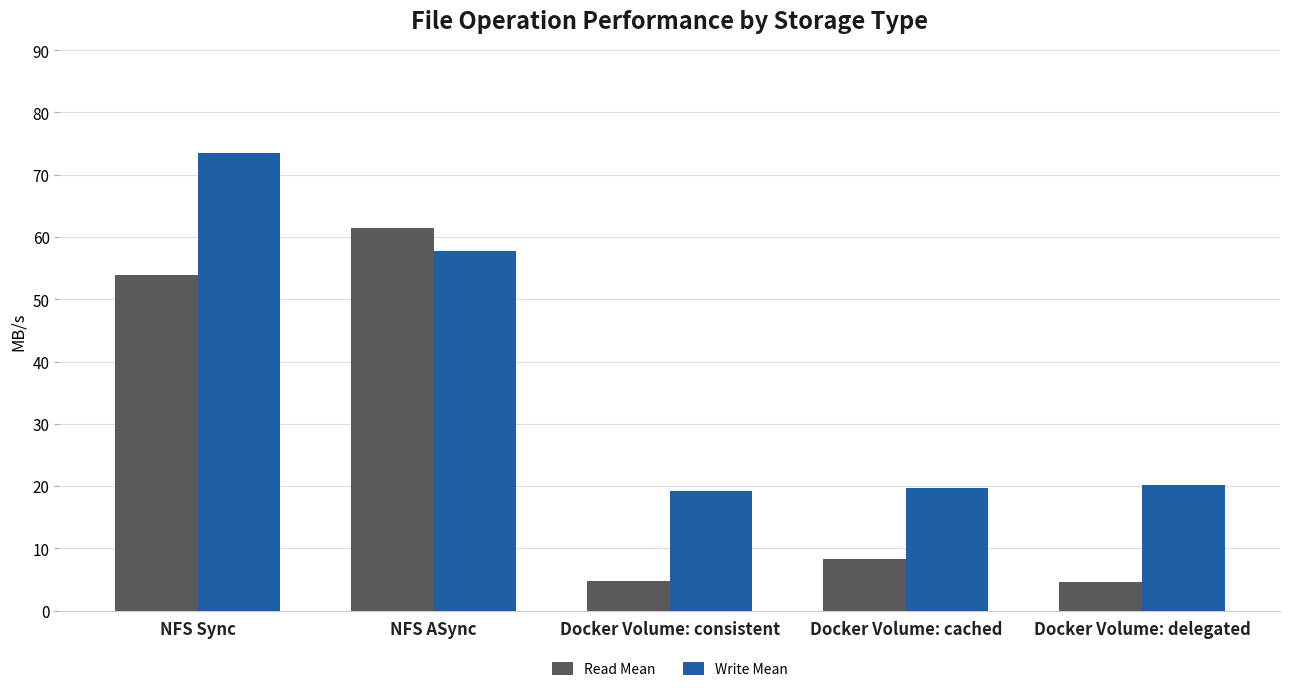

What is the label of the 2nd bar from the left?

NFS ASync